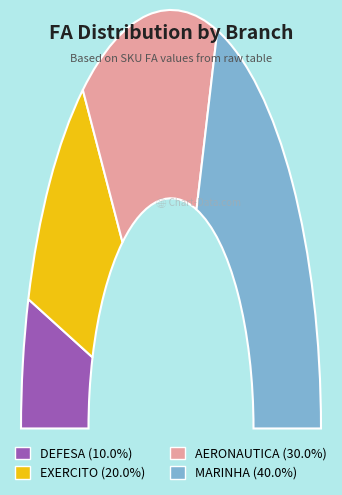

To the nearest percent, what portion does EXERCITO represent?

20%